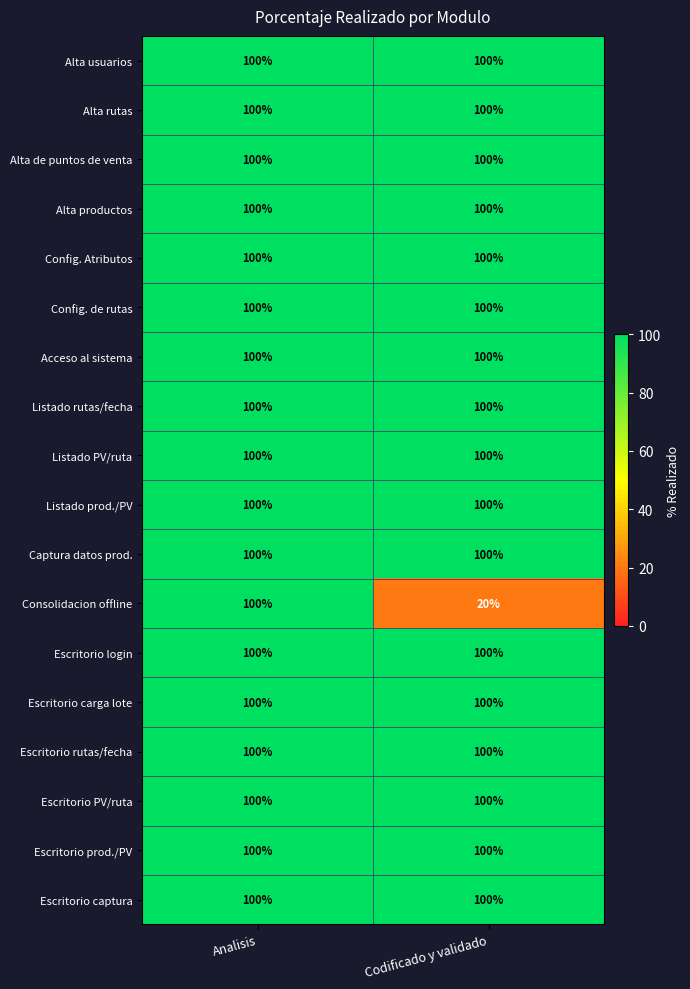

What is the minimum value shown in the chart?

20